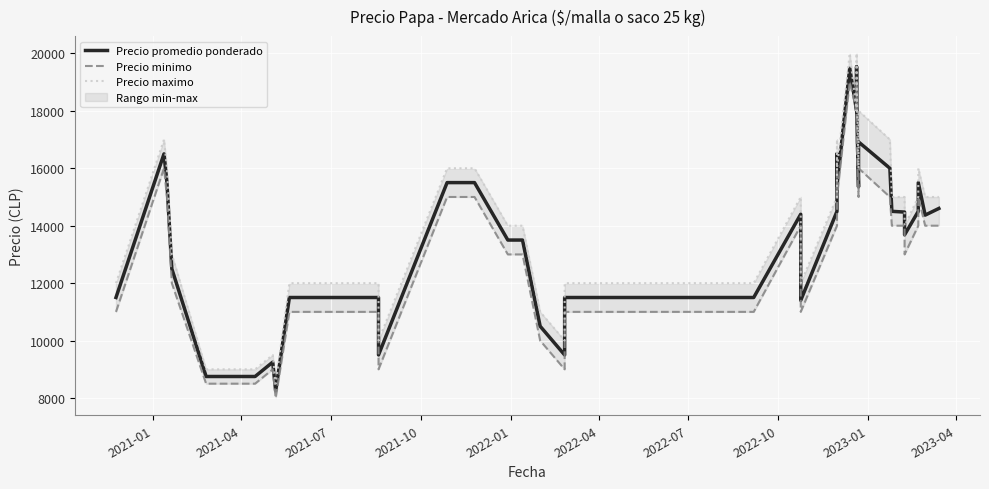

How many values in the Precio maximo series are below 15000?

19